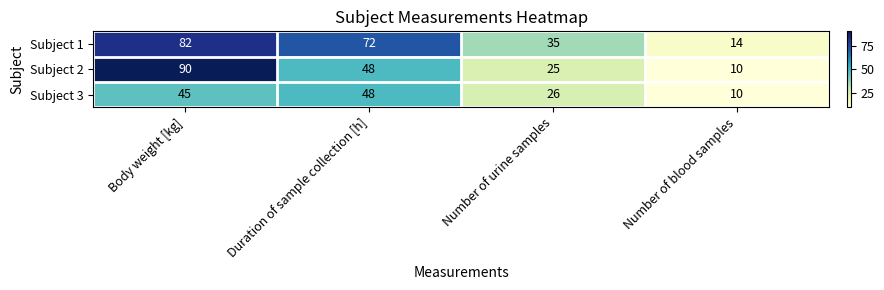

Which category has the lowest value across all series?

Number of blood samples